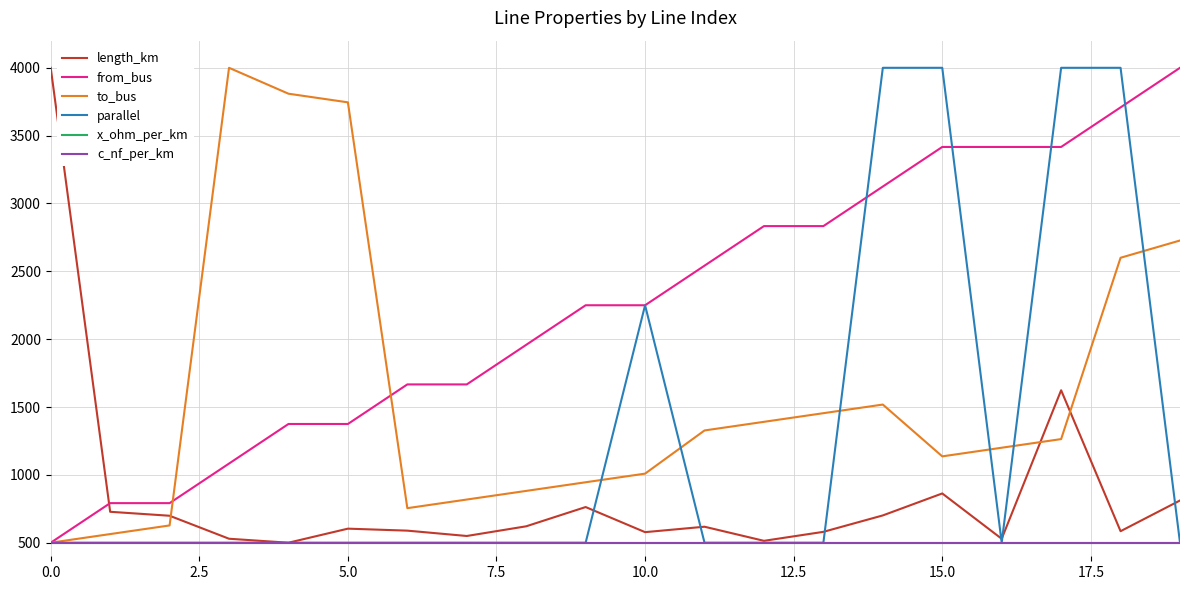

Which series has the widest spread of values?

length_km